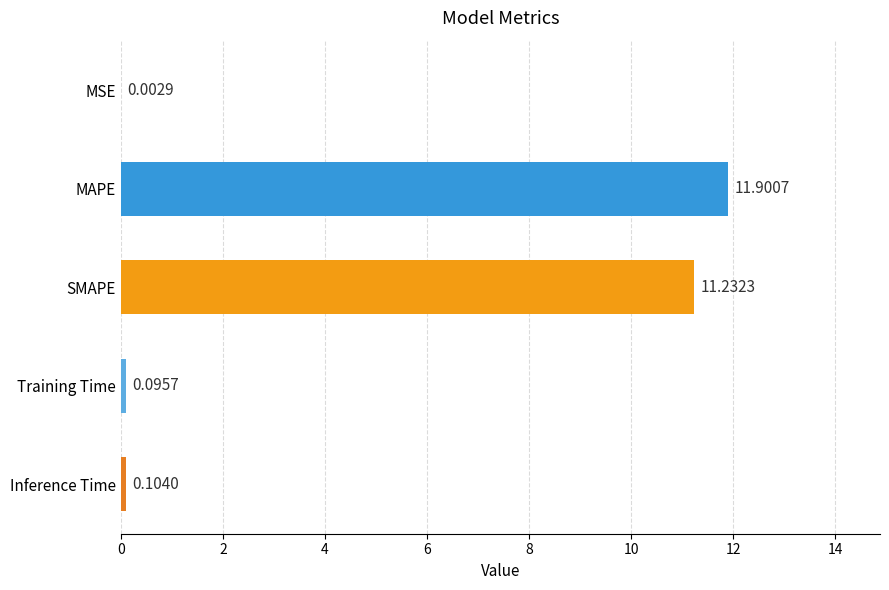

At which label is the value closest to 5?

Inference Time